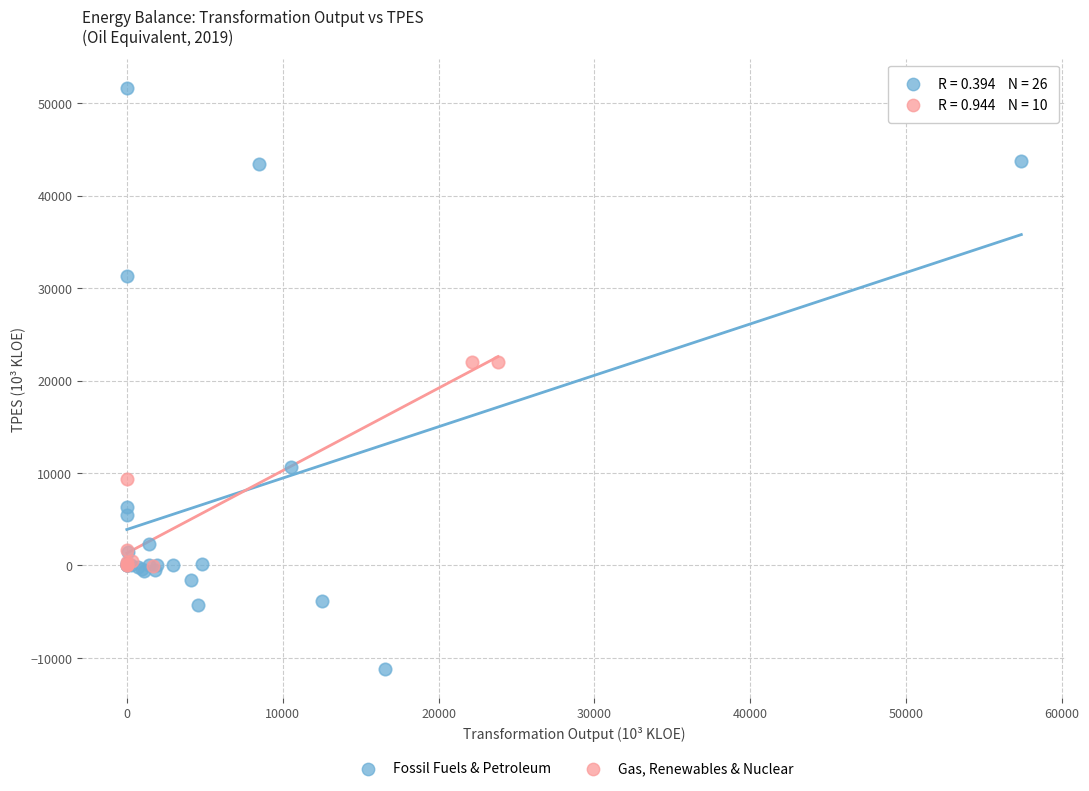

Which series has the largest Y range (max minus min)?

Fossil Fuels & Petroleum